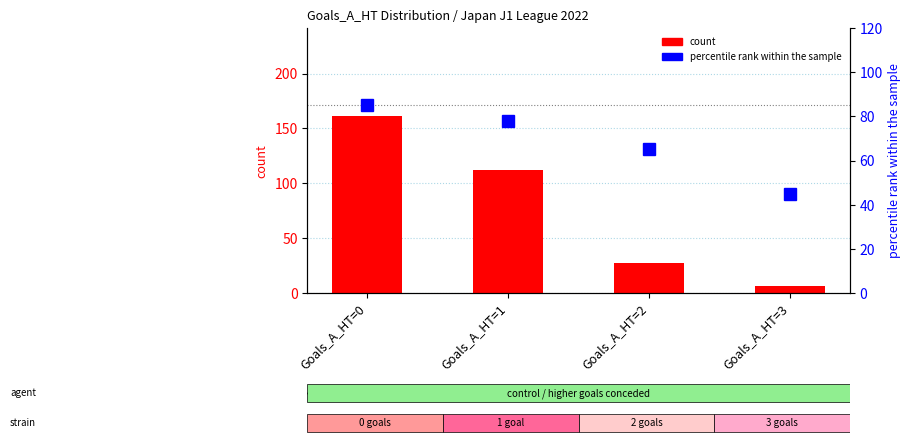

What is the difference between the maximum and minimum values in the percentile rank within the sample series?

40